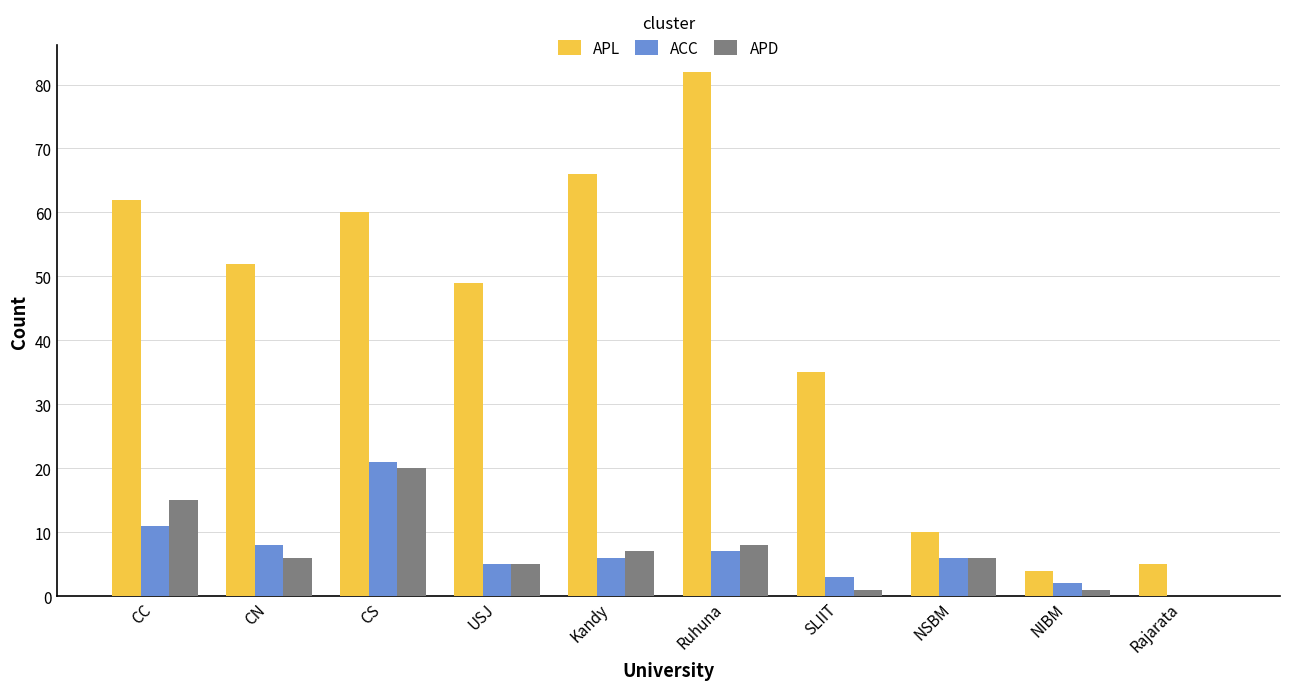

Reading left to right, what are all the values shown in this chart?

APL: CC=62	CN=52	CS=60	USJ=49	Kandy=66	Ruhuna=82	SLIIT=35	NSBM=10	NIBM=4	Rajarata=5
ACC: CC=11	CN=8	CS=21	USJ=5	Kandy=6	Ruhuna=7	SLIIT=3	NSBM=6	NIBM=2	Rajarata=0
APD: CC=15	CN=6	CS=20	USJ=5	Kandy=7	Ruhuna=8	SLIIT=1	NSBM=6	NIBM=1	Rajarata=0